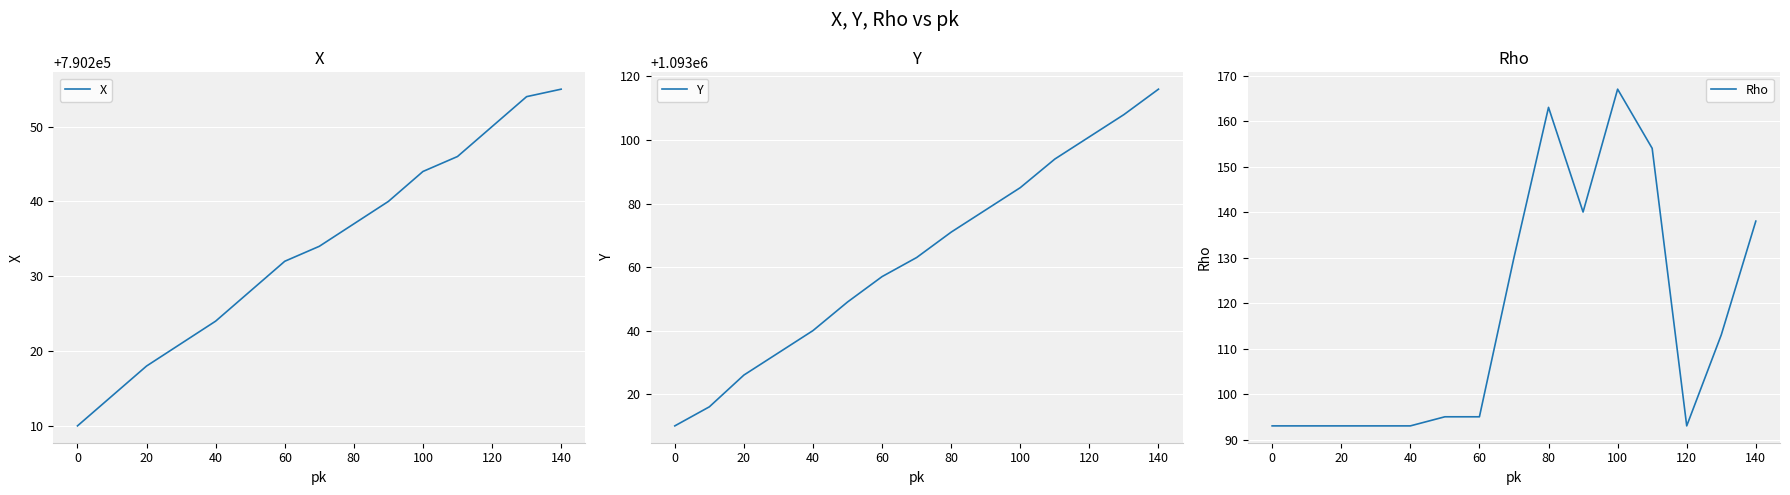

At which label does Y reach its minimum?

0